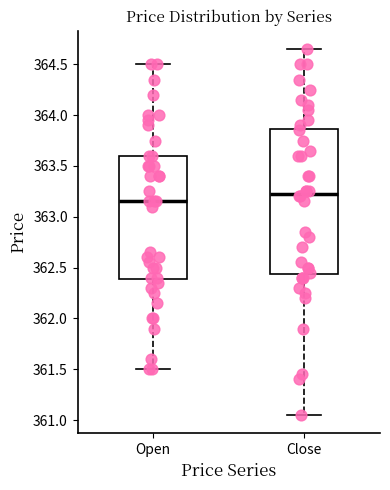

Where does the lower whisker of the box for Close end on the y-axis? The values are not printed on the chart, so give them approximately, as read against the axis.

361.05